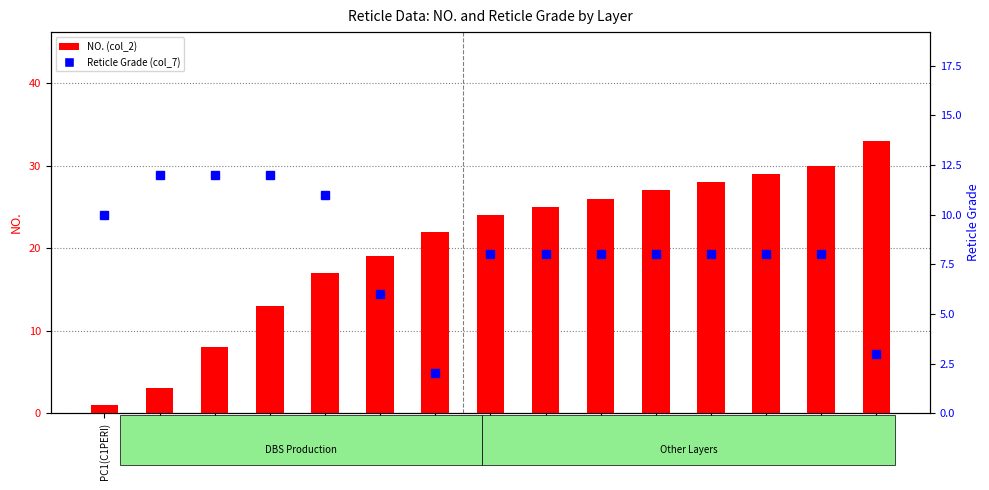

At which label does Reticle Grade (col_7) first exceed 8?

PC1(C1PERI)